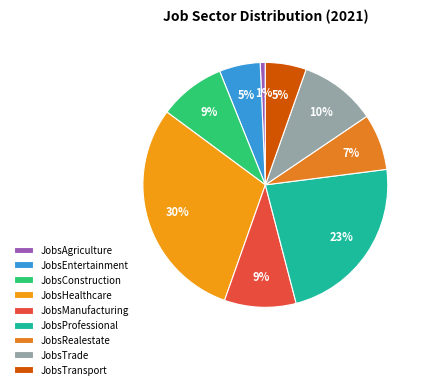

What is the ratio of the value at JobsTransport to the value at JobsTrade?

0.5